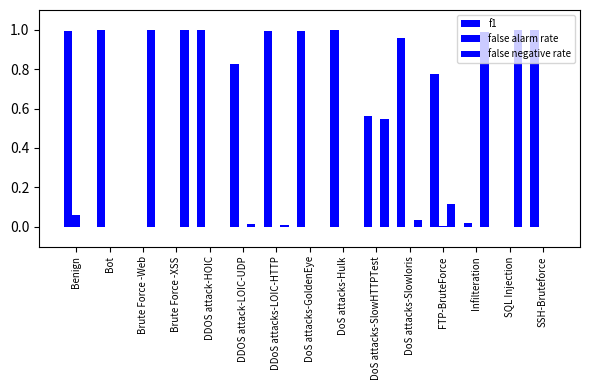

Reading left to right, transcribe all the data shown in this chart.

f1: Benign=1.0	Bot=1.0	Brute Force -Web=0.0	Brute Force -XSS=0.0	DDOS attack-HOIC=1.0	DDOS attack-LOIC-UDP=0.8	DDoS attacks-LOIC-HTTP=1.0	DoS attacks-GoldenEye=1.0	DoS attacks-Hulk=1.0	DoS attacks-SlowHTTPTest=0.6	DoS attacks-Slowloris=1.0	FTP-BruteForce=0.8	Infilteration=0.0	SQL Injection=0.0	SSH-Bruteforce=1.0
false alarm rate: Benign=0.1	Bot=0.0	Brute Force -Web=0.0	Brute Force -XSS=0.0	DDOS attack-HOIC=0.0	DDOS attack-LOIC-UDP=0.0	DDoS attacks-LOIC-HTTP=0.0	DoS attacks-GoldenEye=0.0	DoS attacks-Hulk=0.0	DoS attacks-SlowHTTPTest=0.0	DoS attacks-Slowloris=0.0	FTP-BruteForce=0.0	Infilteration=0.0	SQL Injection=0.0	SSH-Bruteforce=0.0
false negative rate: Benign=0.0	Bot=0.0	Brute Force -Web=1.0	Brute Force -XSS=1.0	DDOS attack-HOIC=0.0	DDOS attack-LOIC-UDP=0.0	DDoS attacks-LOIC-HTTP=0.0	DoS attacks-GoldenEye=0.0	DoS attacks-Hulk=0.0	DoS attacks-SlowHTTPTest=0.5	DoS attacks-Slowloris=0.0	FTP-BruteForce=0.1	Infilteration=1.0	SQL Injection=1.0	SSH-Bruteforce=0.0